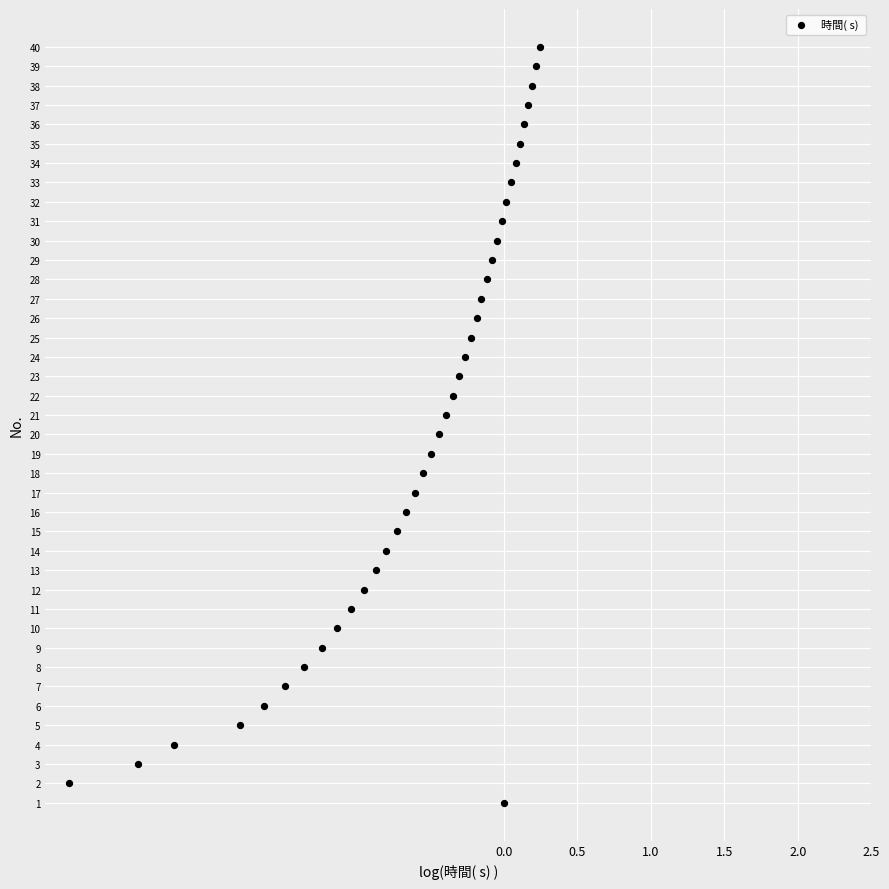

What is the range of Y values (max minus min)?

39